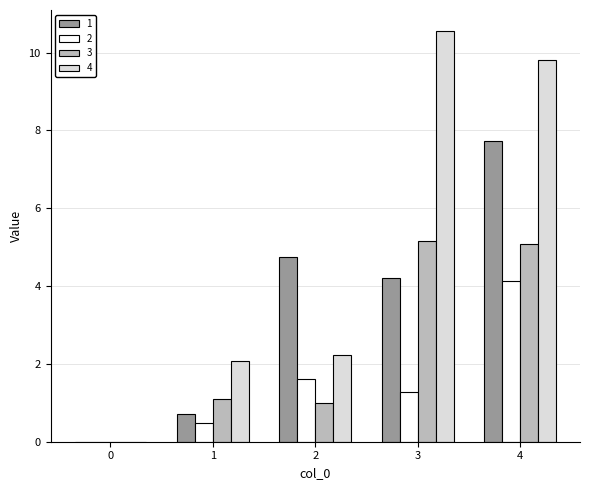

True or false: 2 has a value of 1.7 at 4.

False